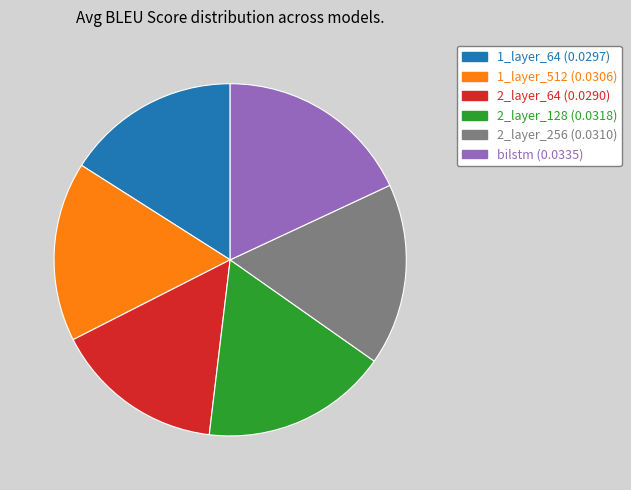

What is the largest slice in the pie chart?

bilstm